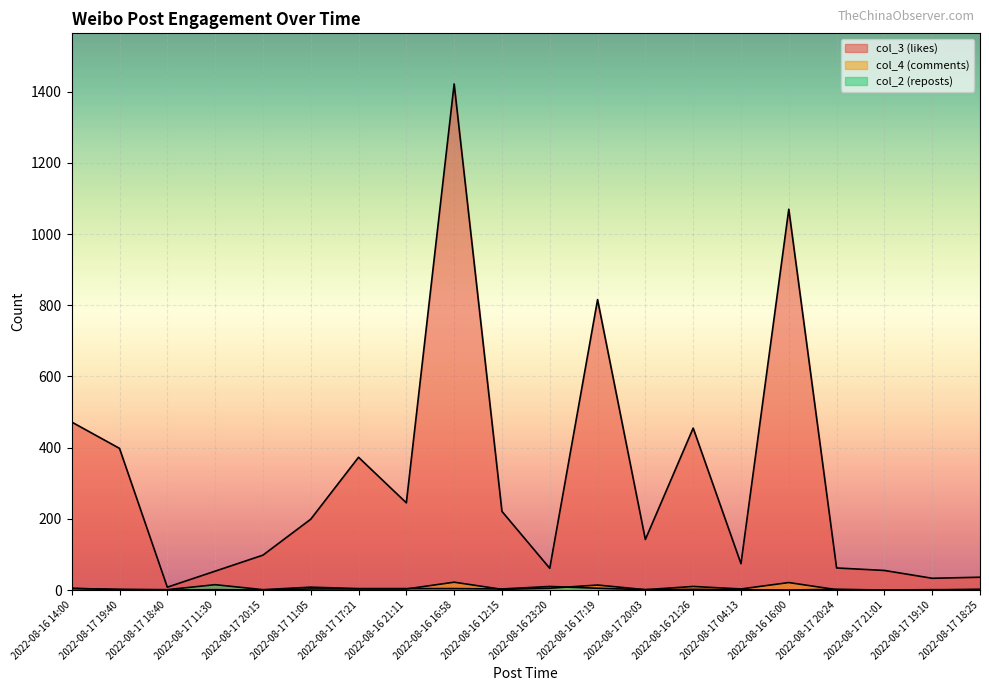

Where is the first local minimum for col_4 (comments)?

2022-08-17 18:40